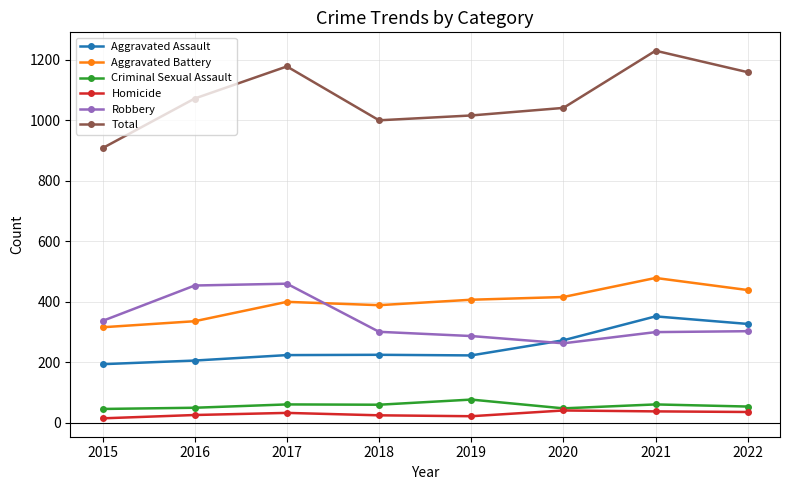

Which series has the largest range (max minus min)?

Total